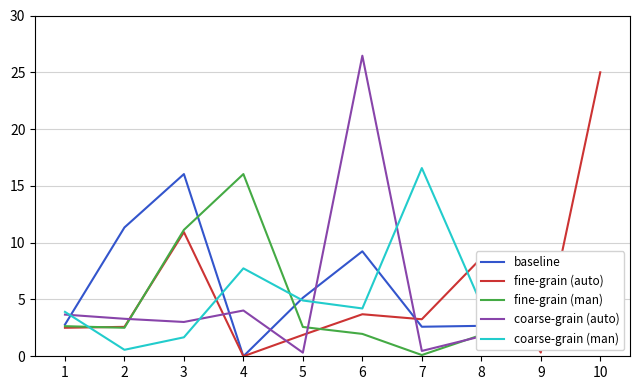

How many interior local valleys does the baseline series have?

2